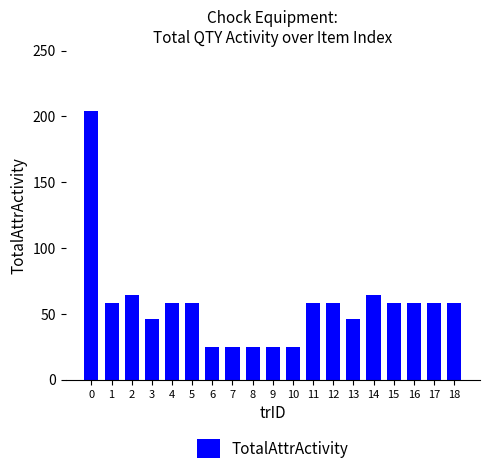

Reading left to right, extract all data points from this chart.

0=204	1=58	2=64	3=46	4=58	5=58	6=25	7=25	8=25	9=25	10=25	11=58	12=58	13=46	14=64	15=58	16=58	17=58	18=58